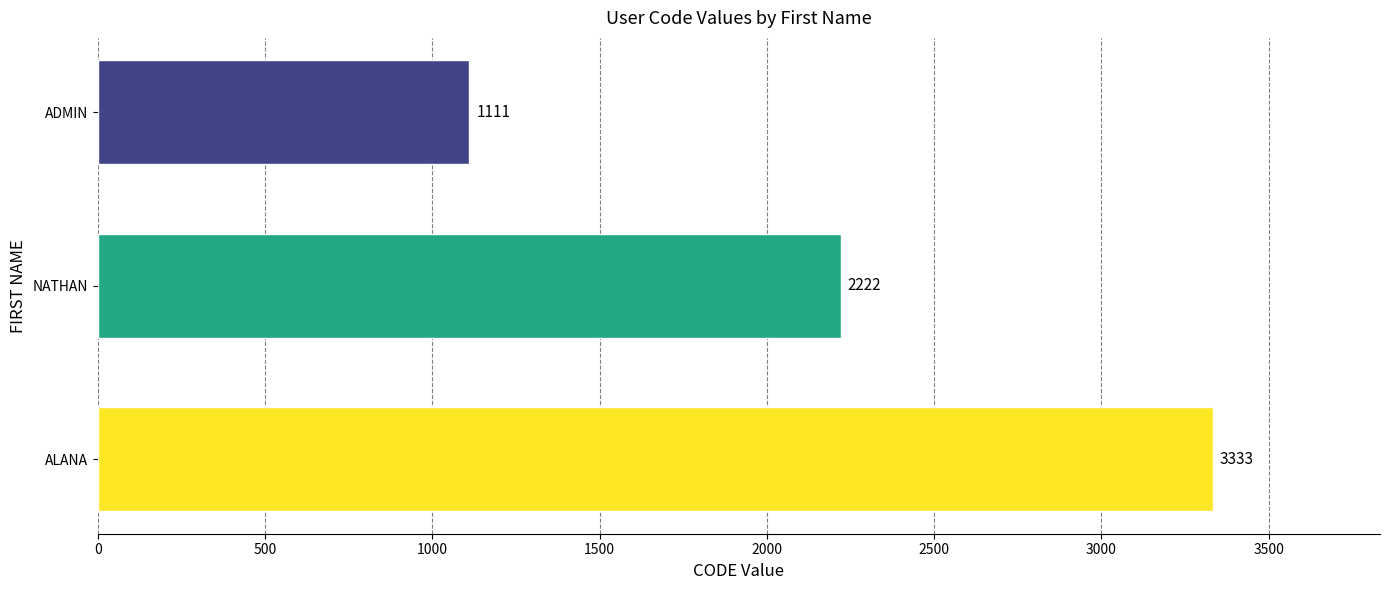

What is the change in value from ALANA to ADMIN?

-2222